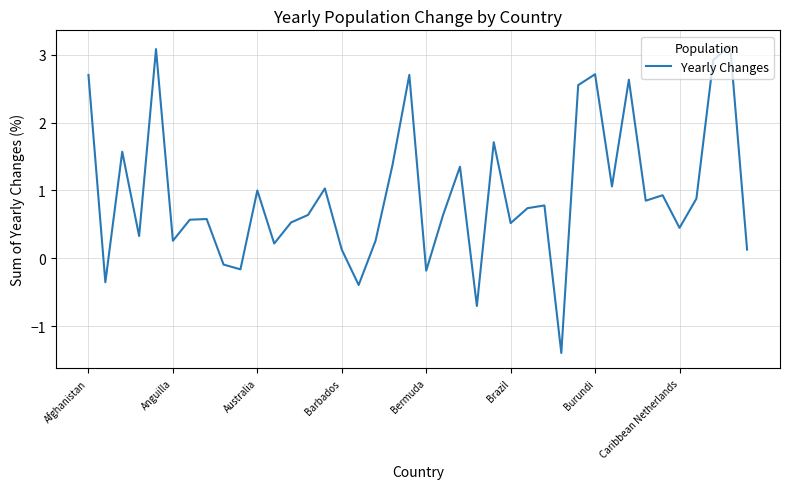

What is the difference between the maximum and minimum values?

4.5